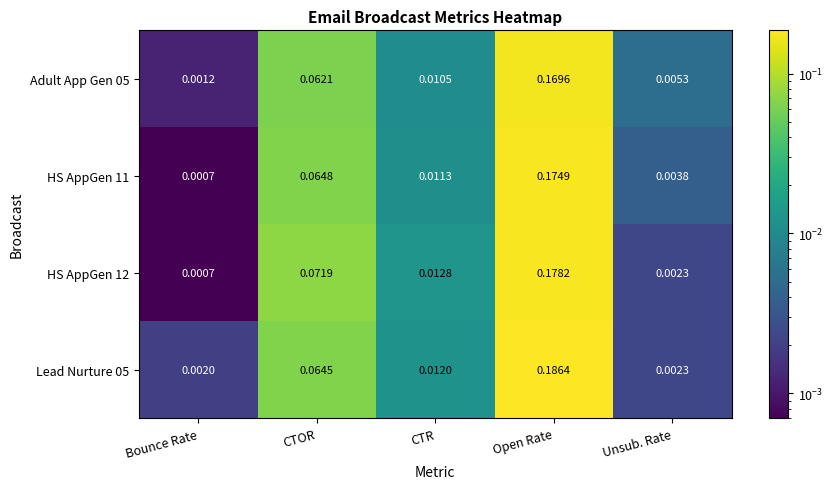

Which category has the lowest value across all series?

Bounce Rate